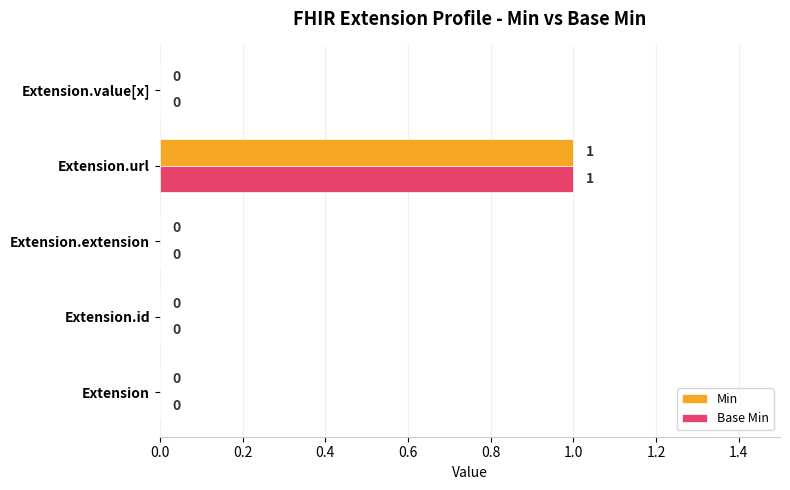

Which label corresponds to the largest value in the chart?

Extension.url